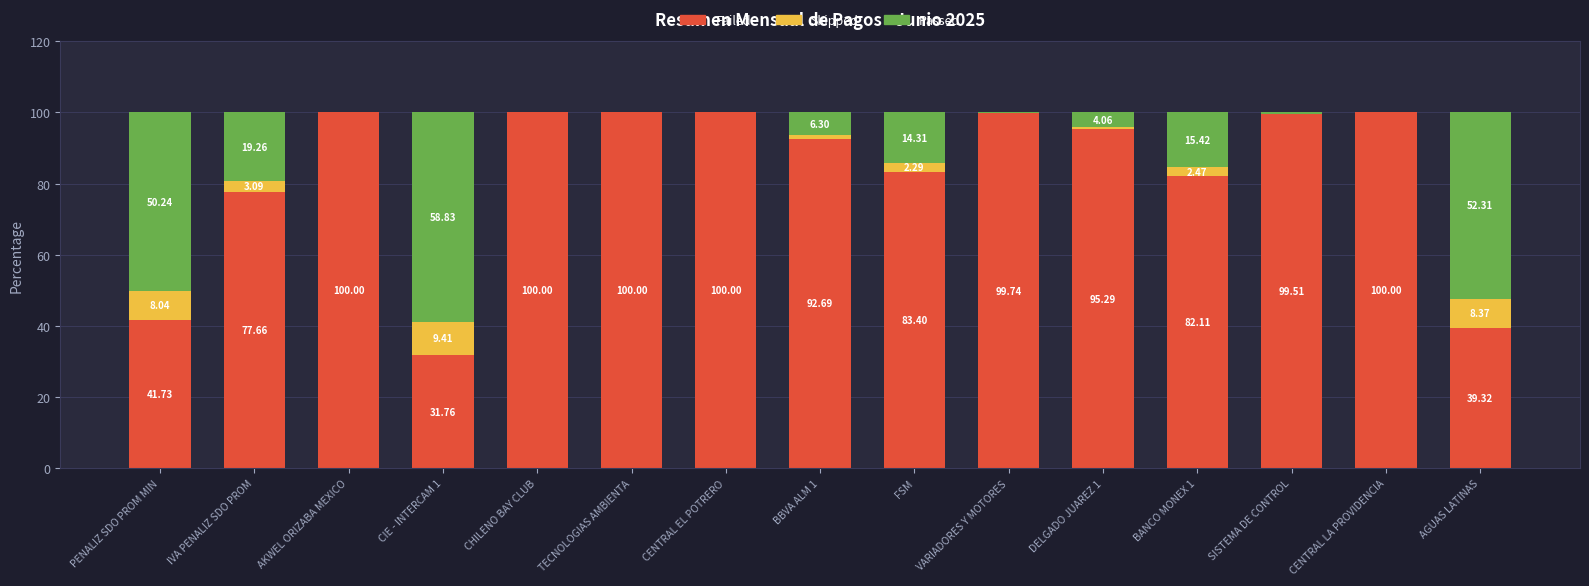

What is the total value across all series at TECNOLOGIAS AMBIENTA?

100.0